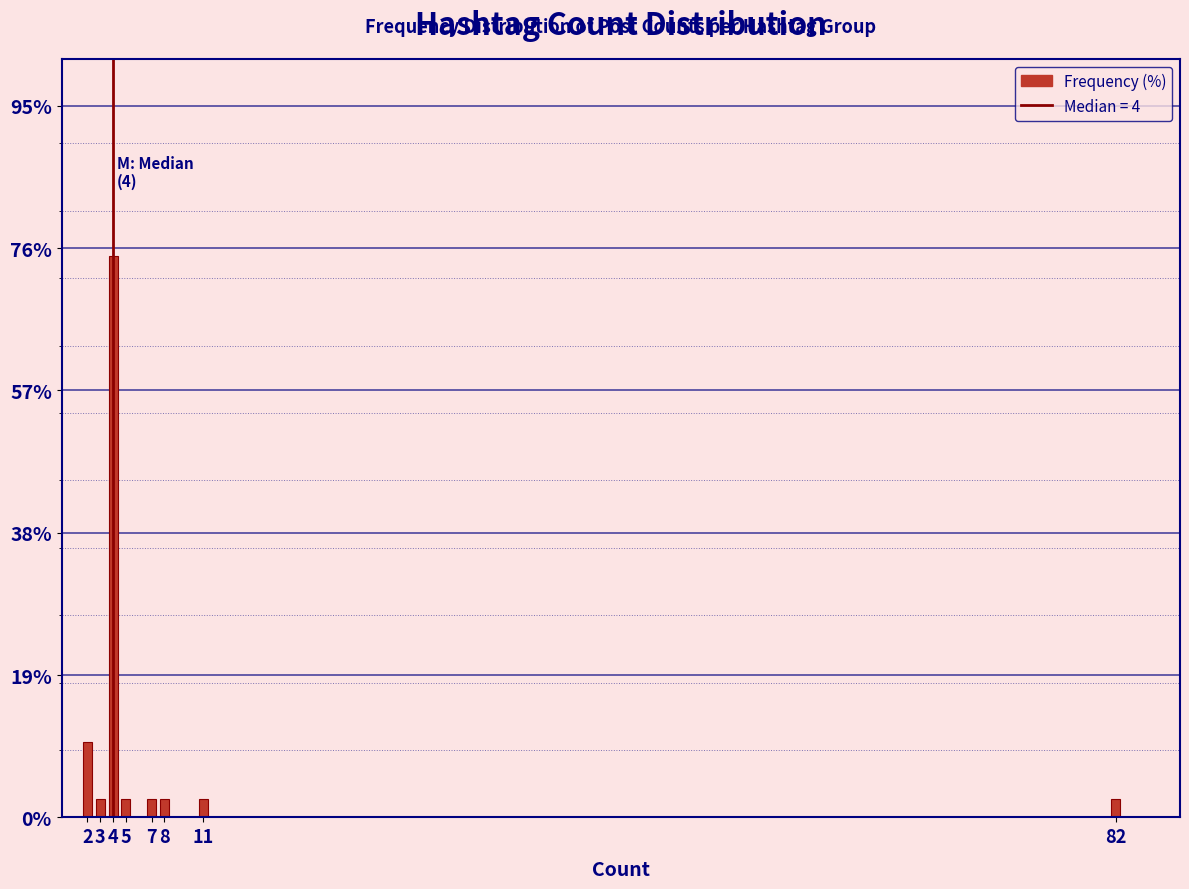

Reading left to right, list all the values displayed in this chart.

2=10.0	3=2.5	4=75.0	5=2.5	7=2.5	8=2.5	11=2.5	82=2.5